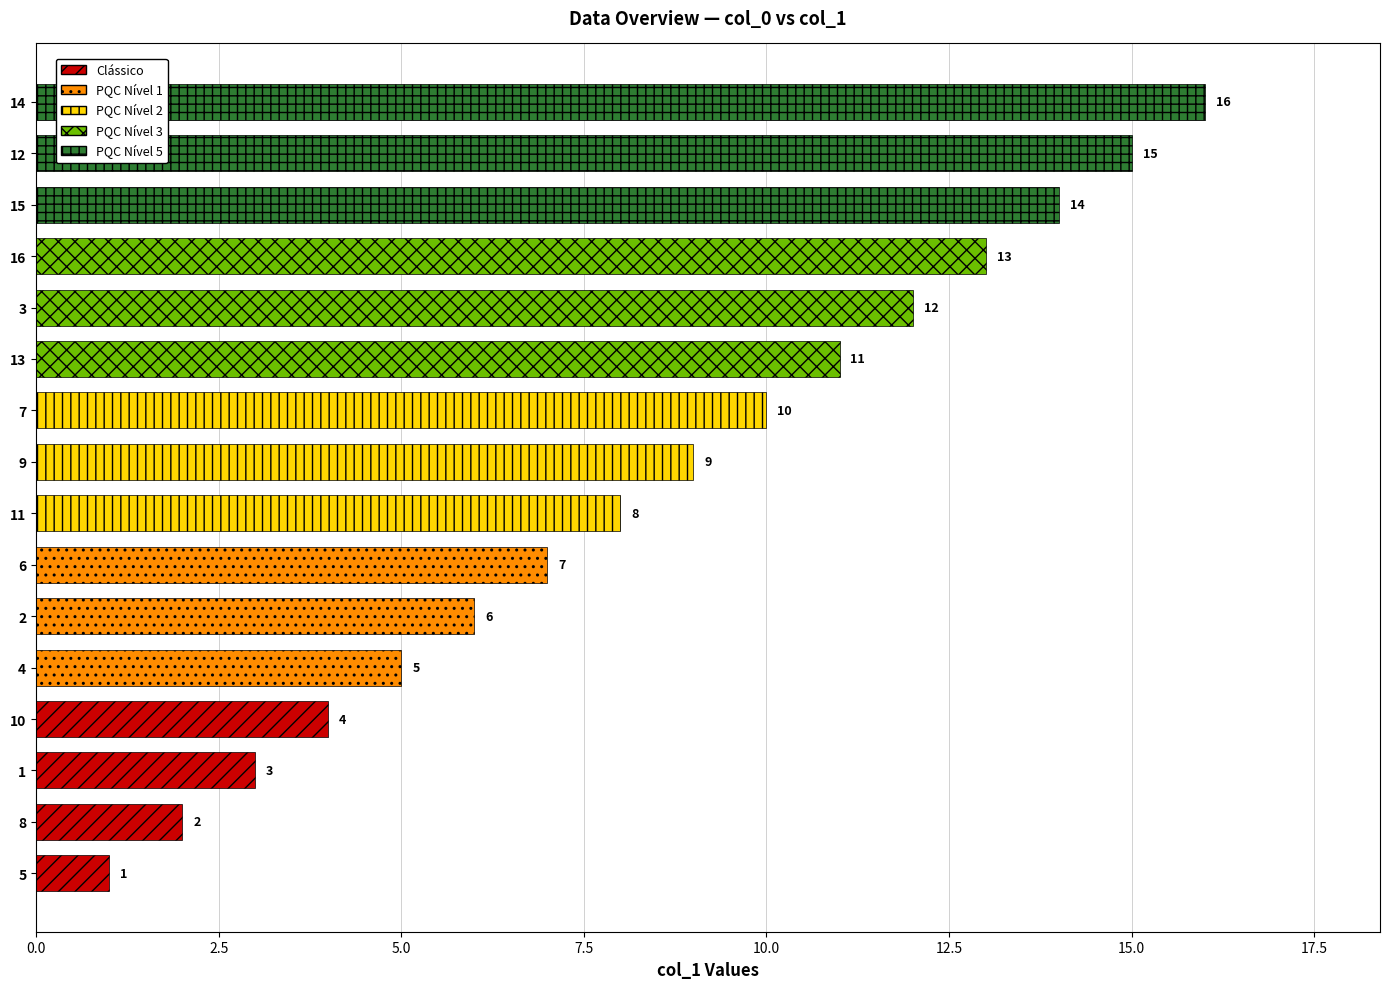

What is the smallest value displayed?

1